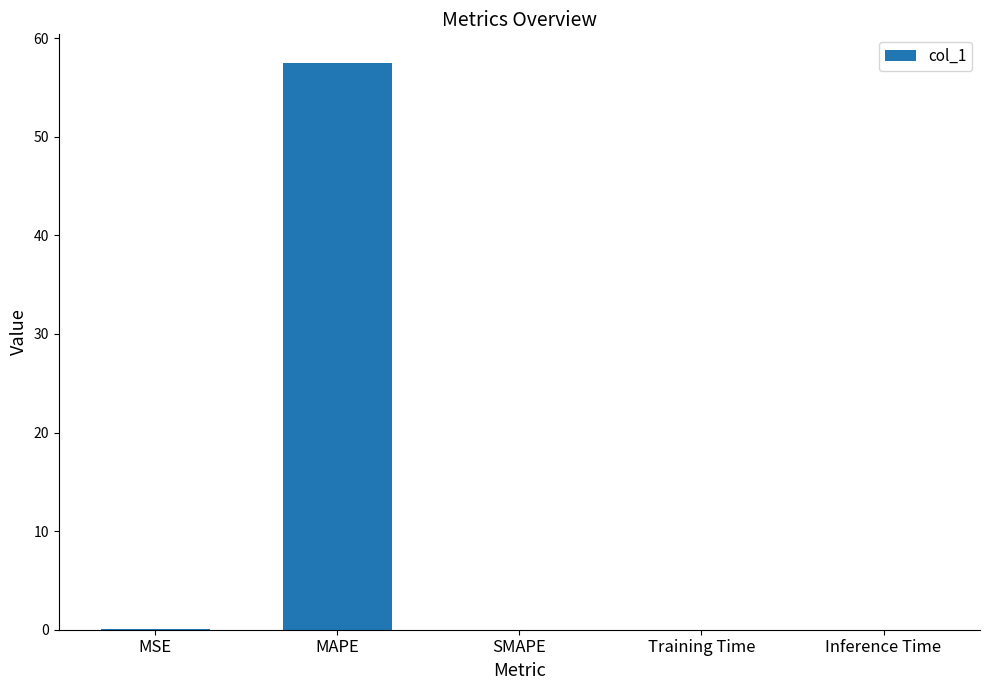

What is the greatest value displayed?

57.5